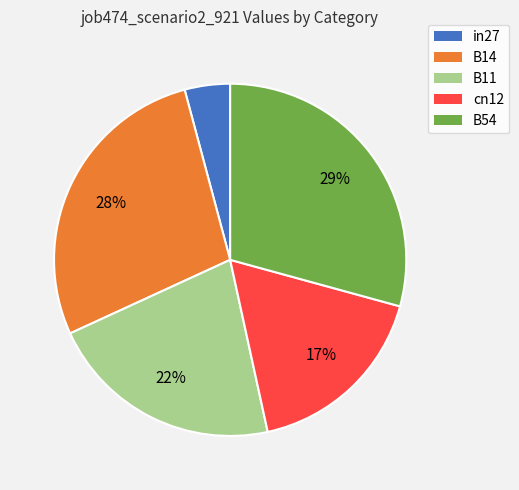

The B54 slice represents 29% of the pie. True or false?

True